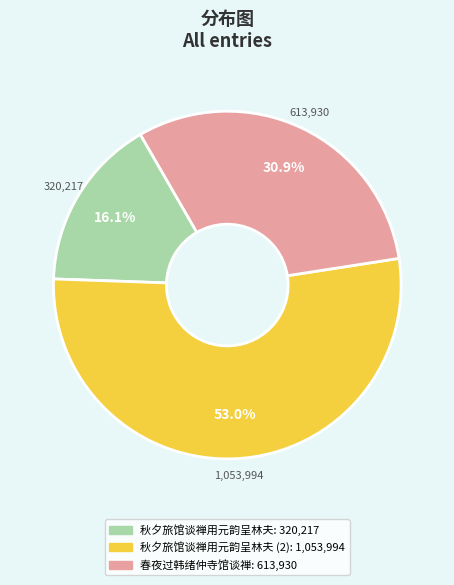

Does any single category account for the majority?

Yes